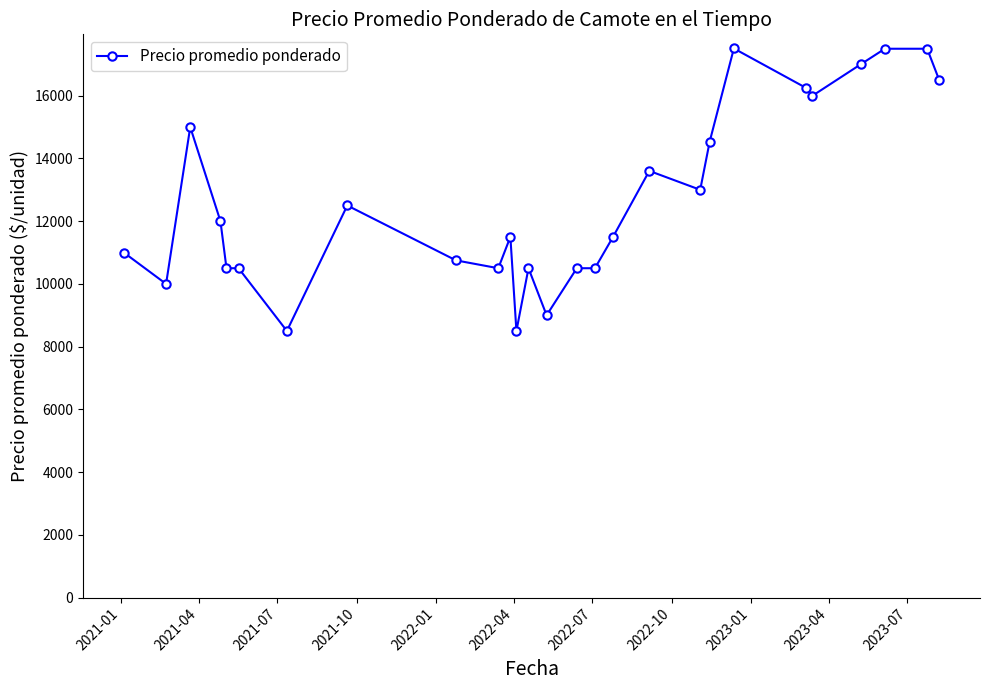

What is the average value?

12690.0